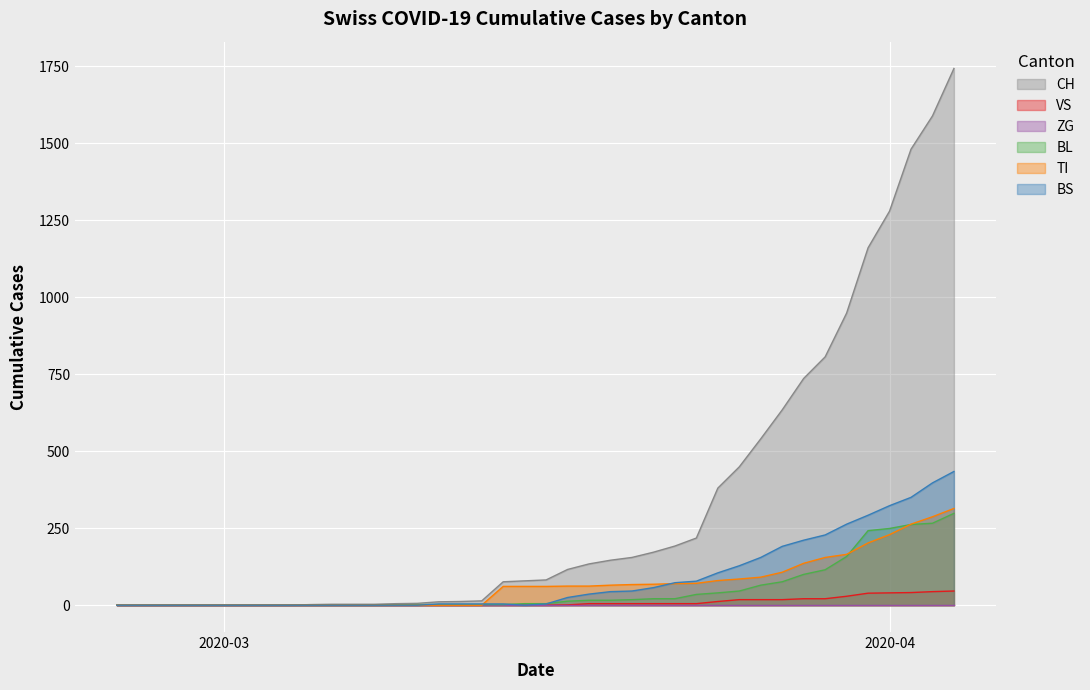

True or false: BL and VS intersect in this chart.

False